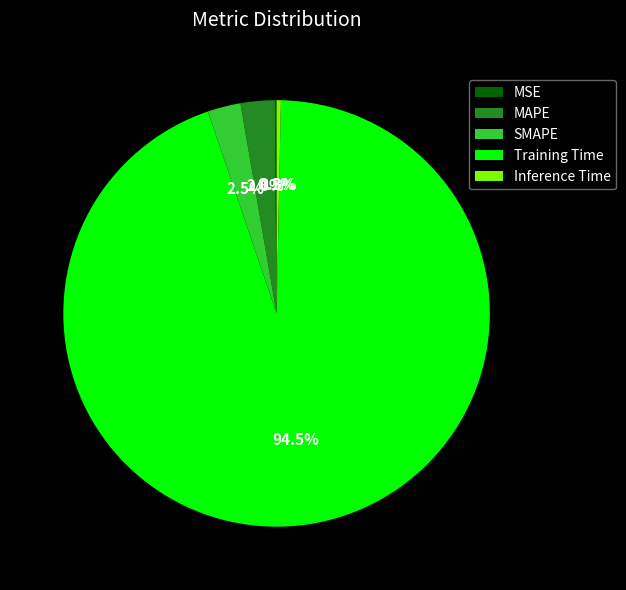

What percentage do SMAPE and Inference Time together represent?

2.8%